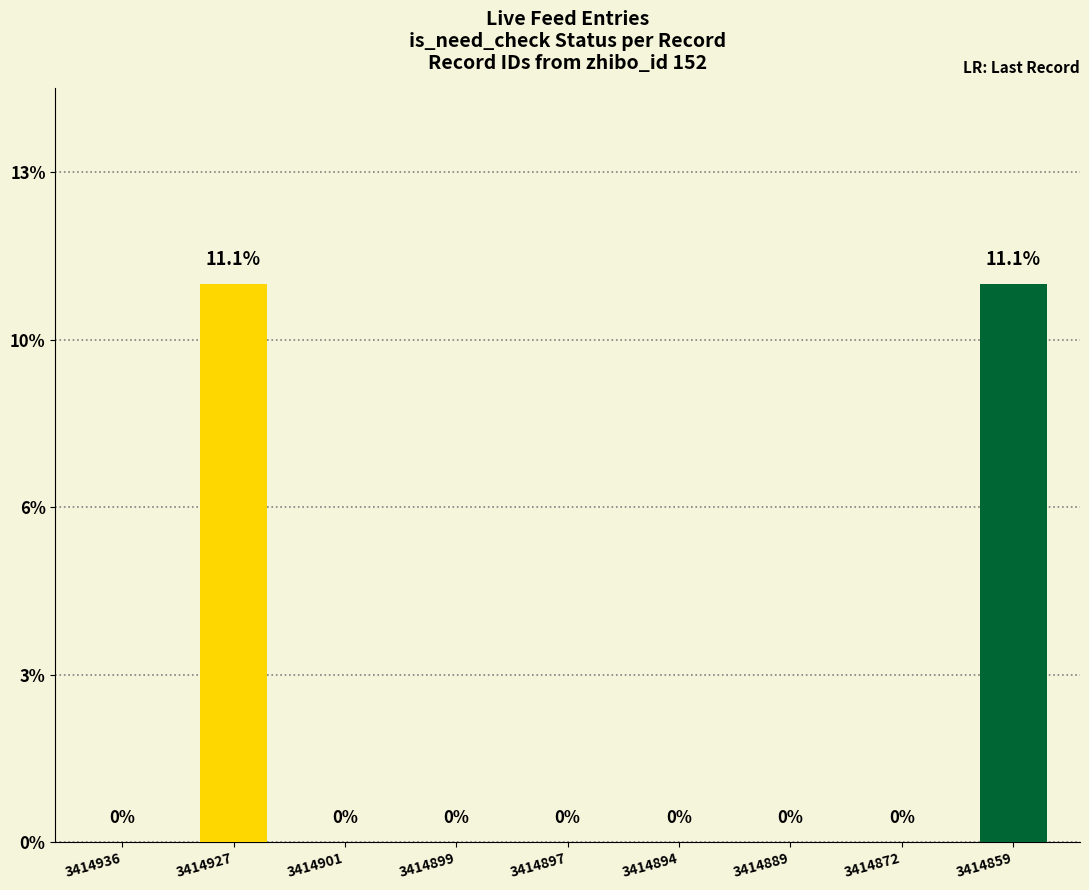

Which category has the lowest value across all series?

3414936